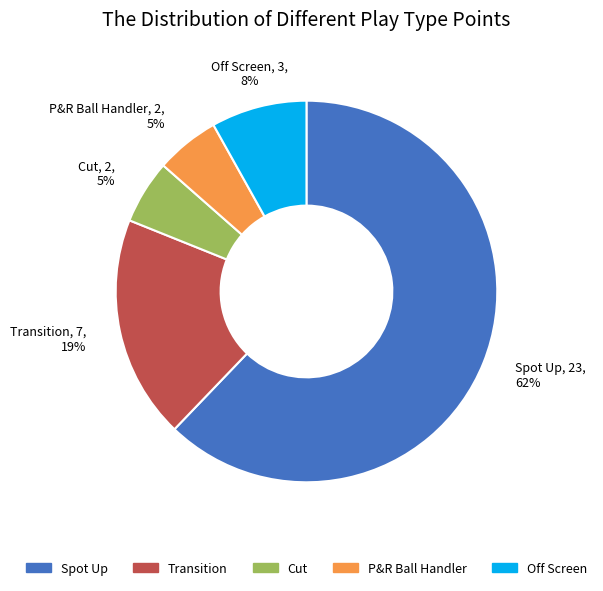

To the nearest percent, what is the average slice percentage?

20%